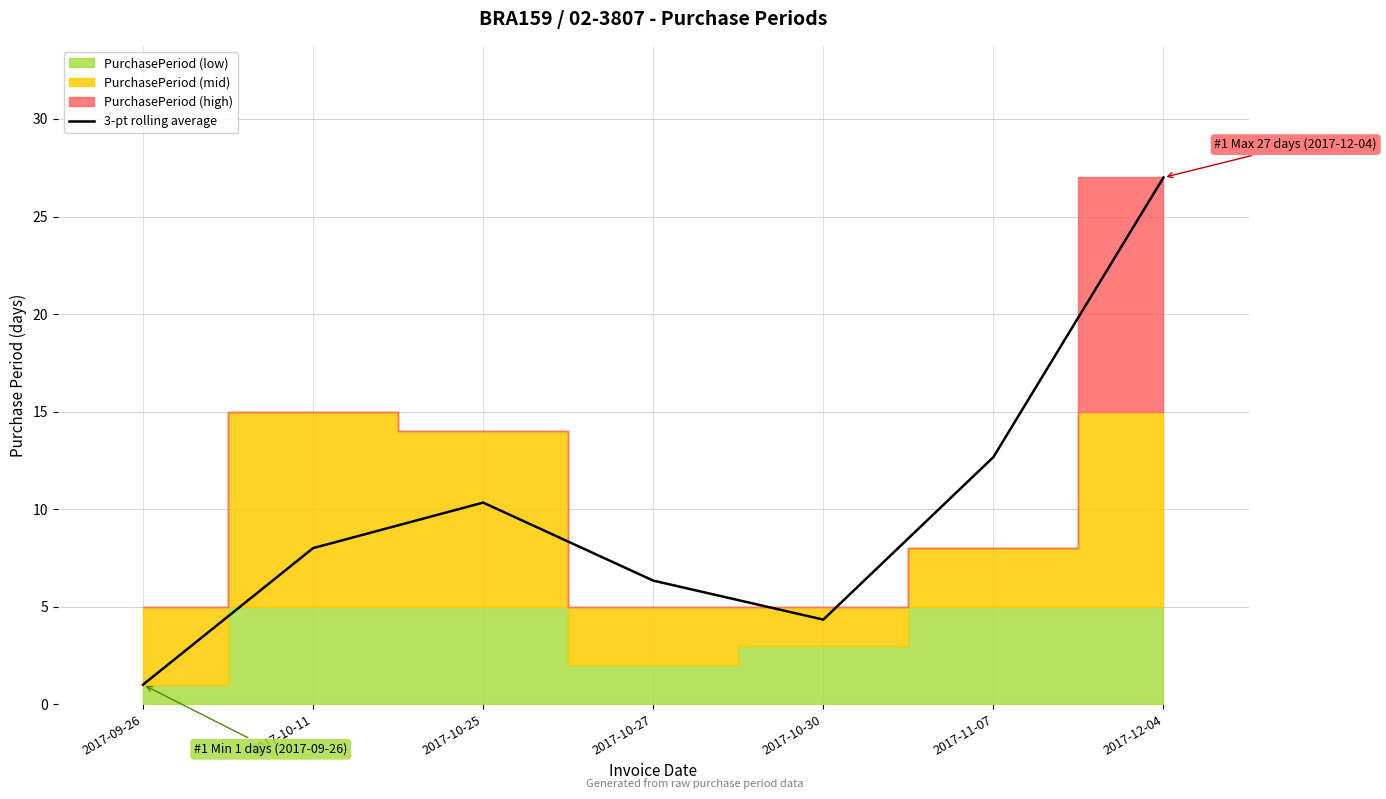

Does the chart have visible grid lines?

Yes